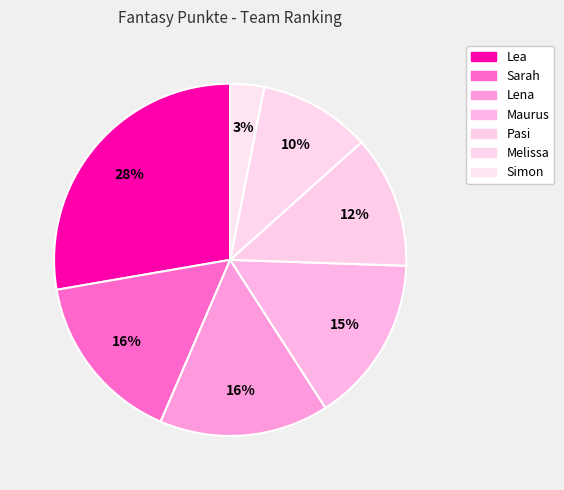

Is there any slice that represents more than half of the pie?

No